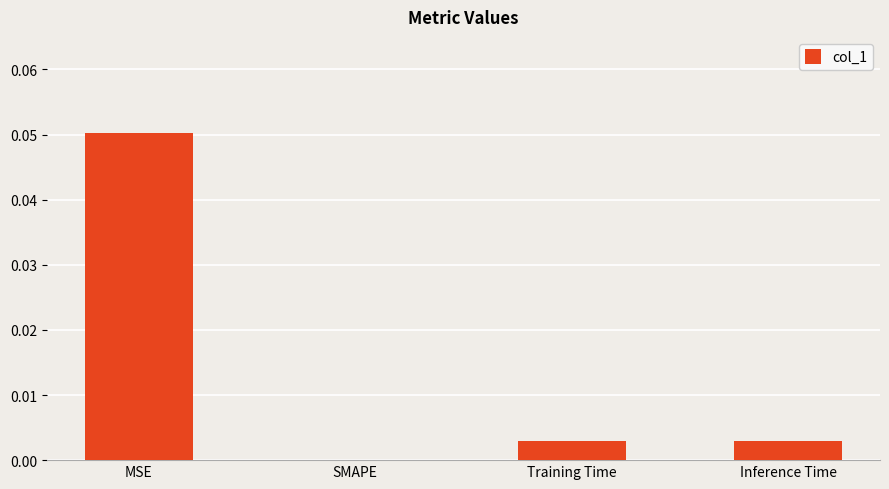

Which category has the highest value across all series?

MSE